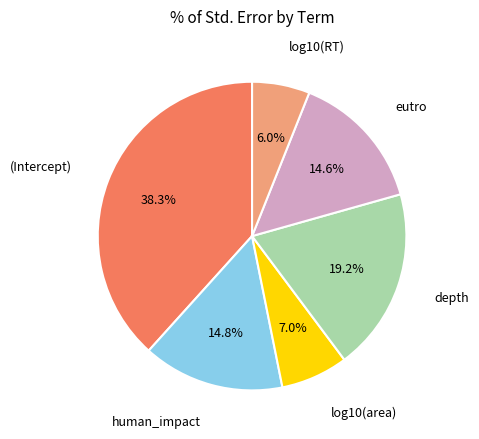

Does (Intercept) account for over 50% of the chart?

No